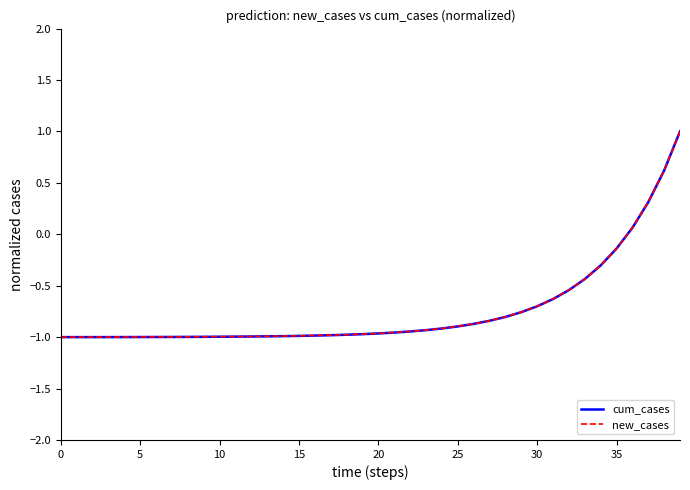

What is the greatest value displayed?

1.0